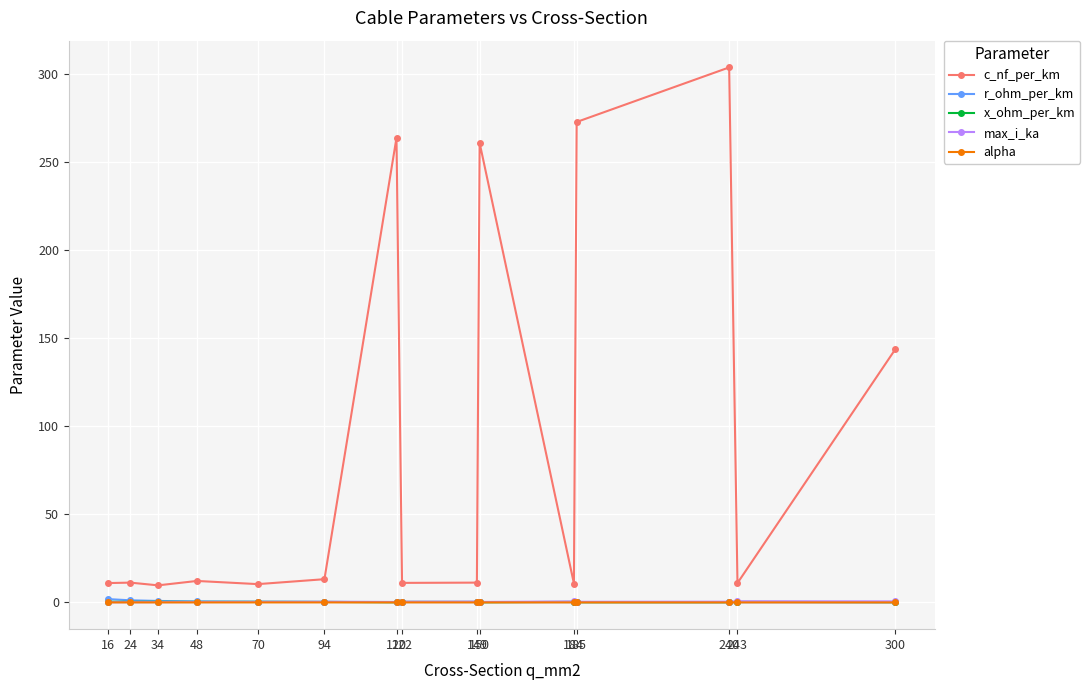

Read the r_ohm_per_km value at 240.

0.1